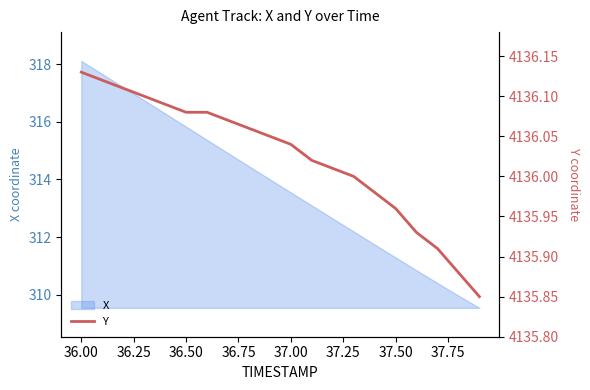

What is the maximum value for X?

318.1